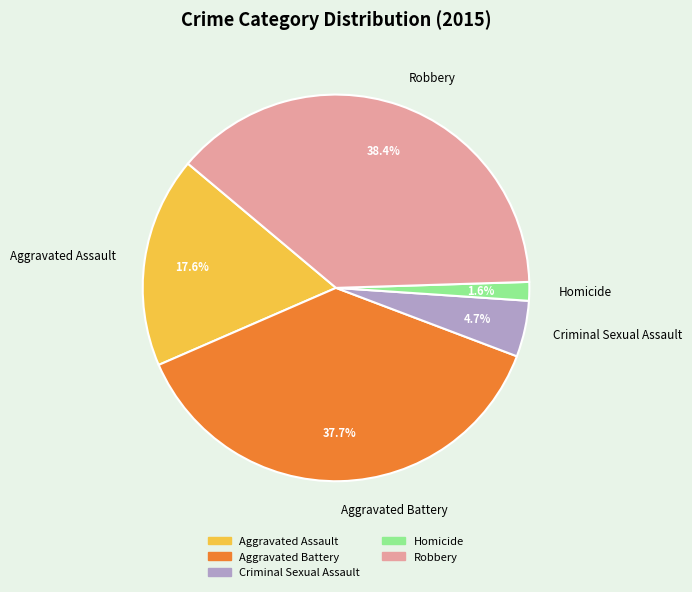

How many segments does this pie chart have?

5